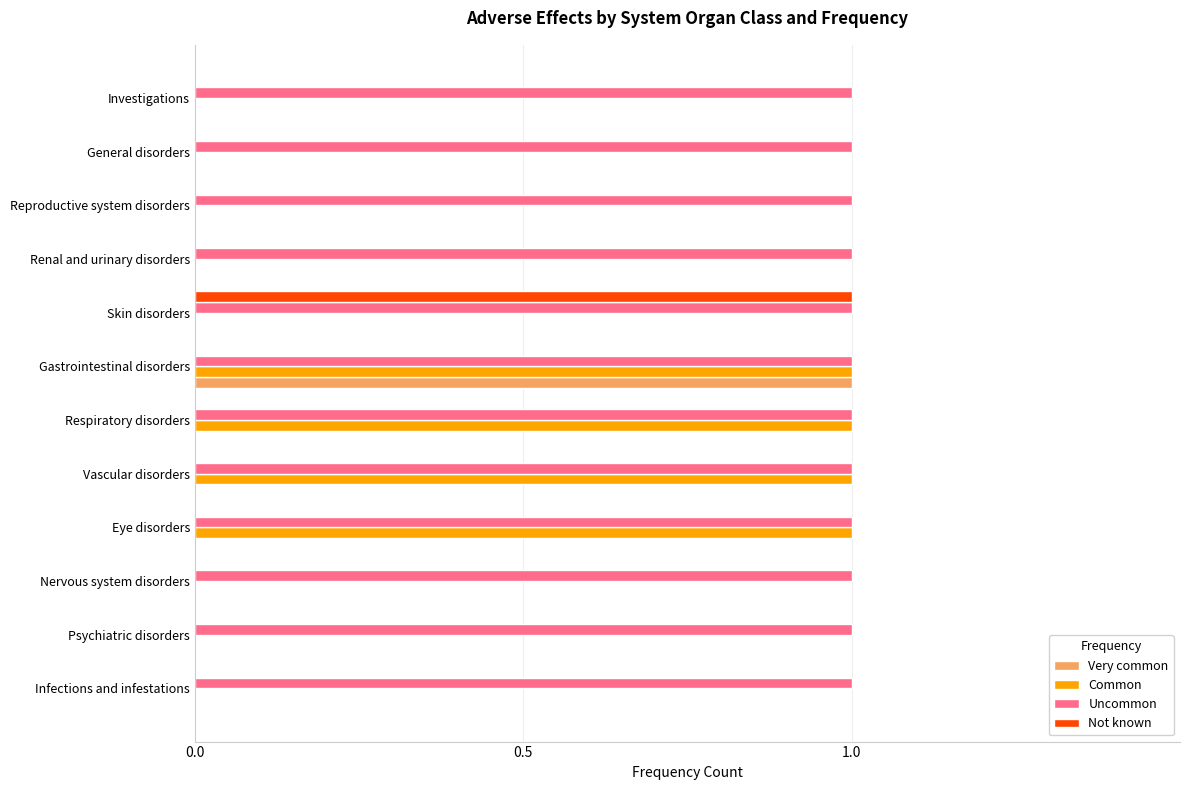

Which series has the largest total across all categories?

Uncommon